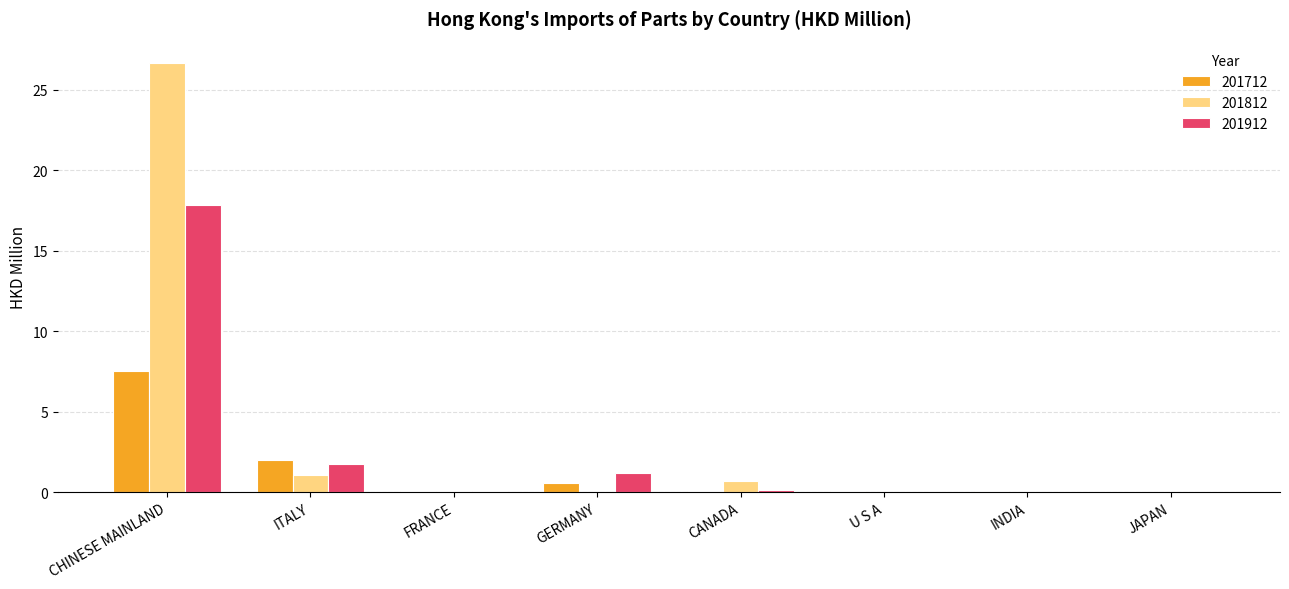

What is the difference between the 201812 values at ITALY and JAPAN?

1.1